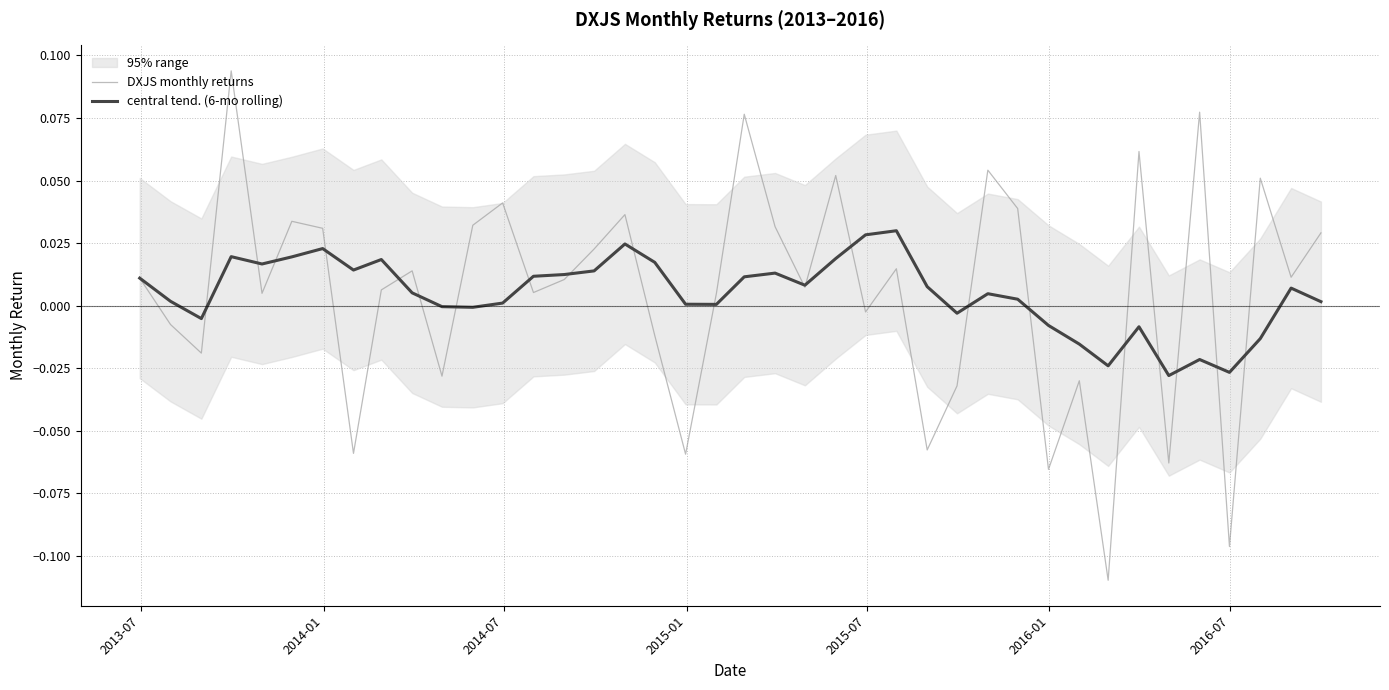

How many lines are shown in the chart?

2